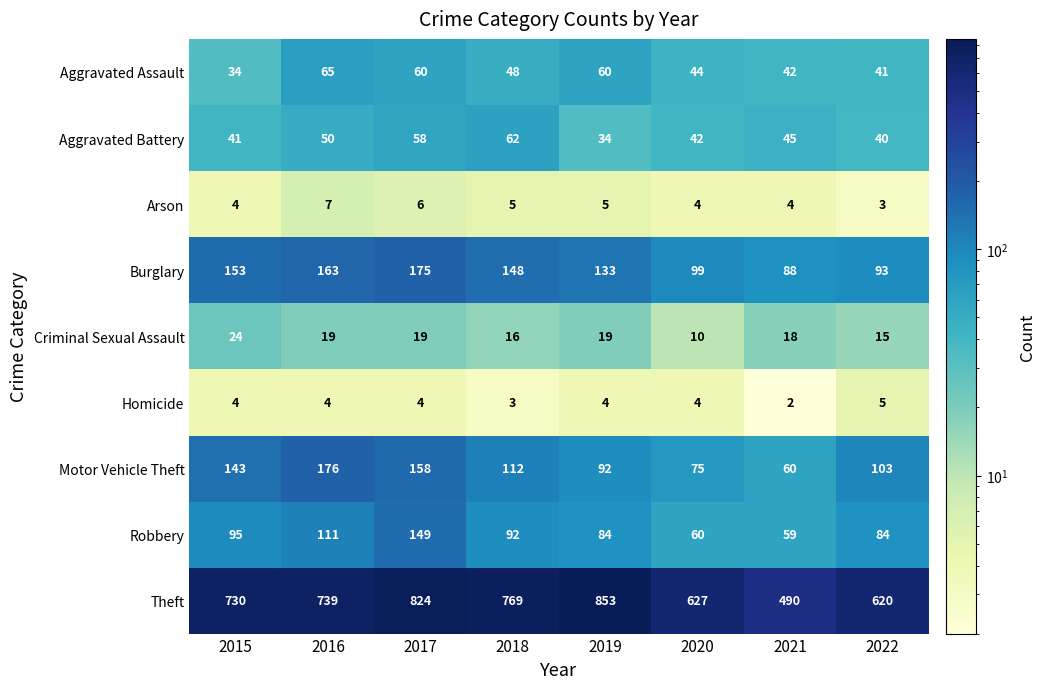

The value of Motor Vehicle Theft at 2016 is 236. True or false?

False